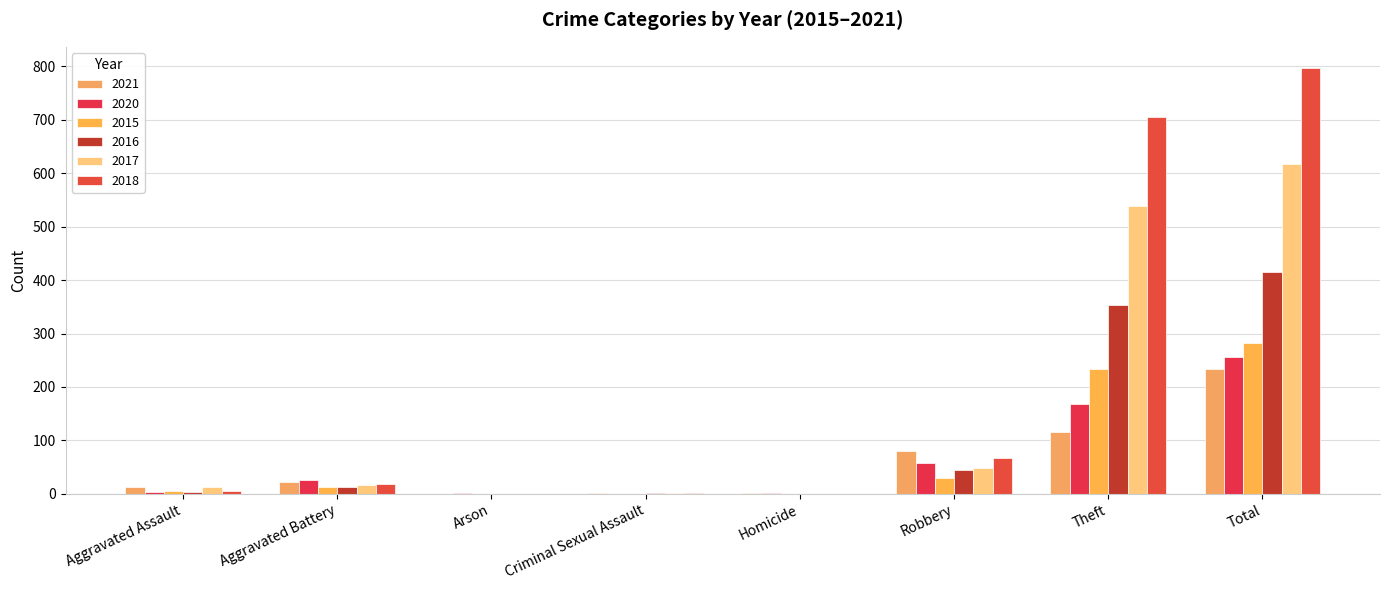

What is the difference between the highest and lowest values at Aggravated Battery?

13